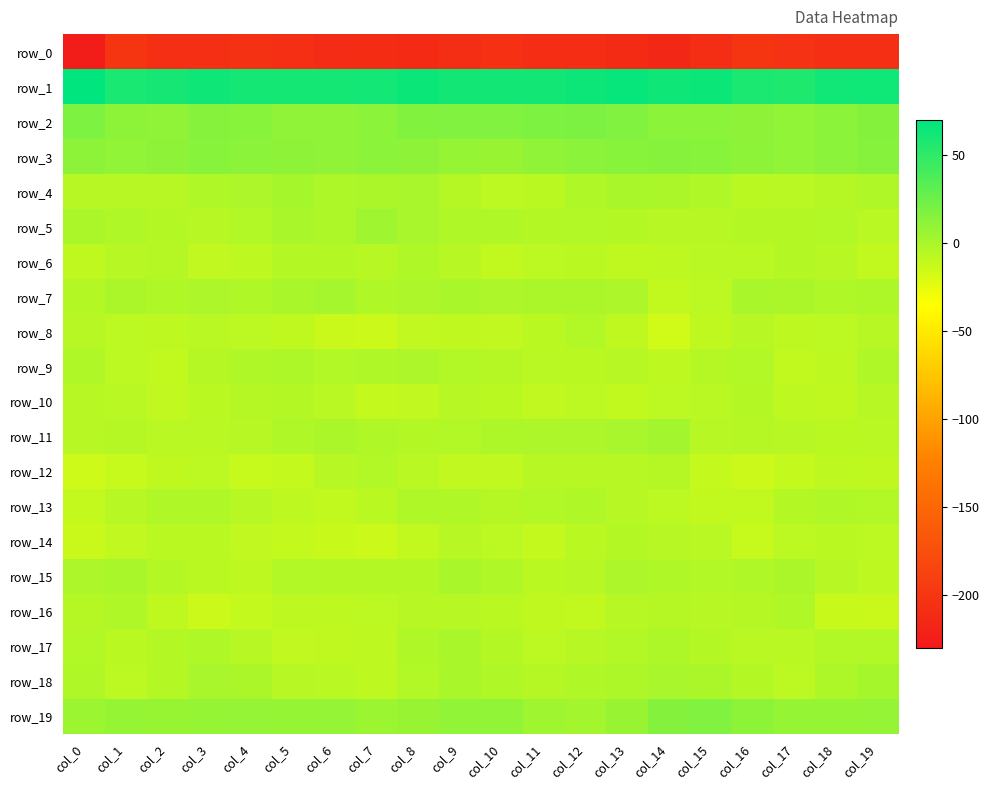

At which label does row_10 reach its peak?

col_5